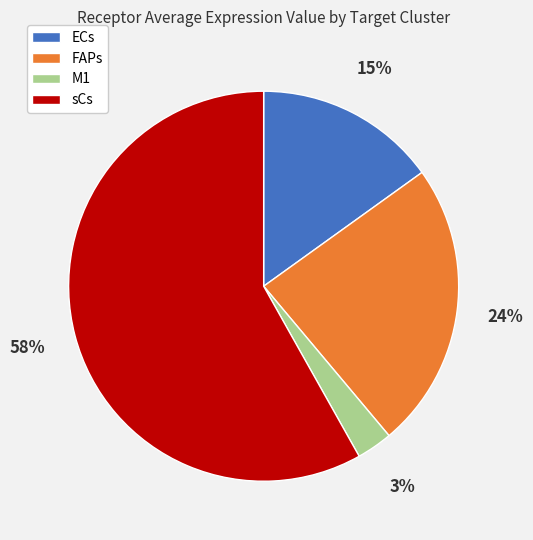

Is it true that sCs is 58% of the pie?

True